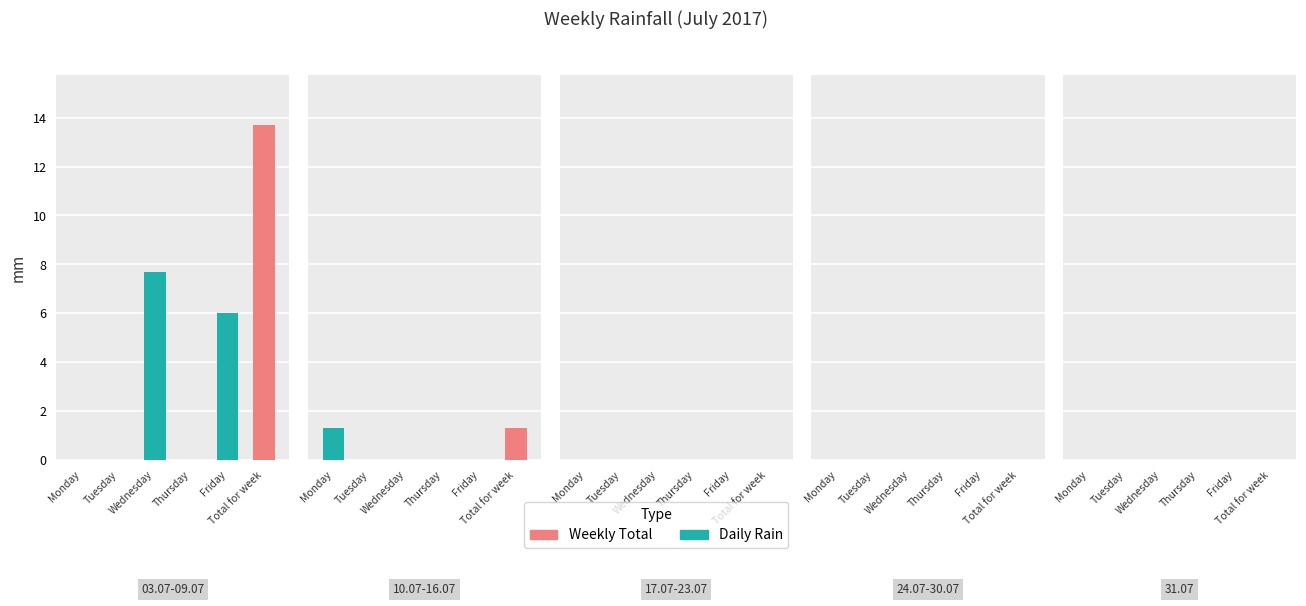

Which series has the largest range (max minus min)?

Total for week